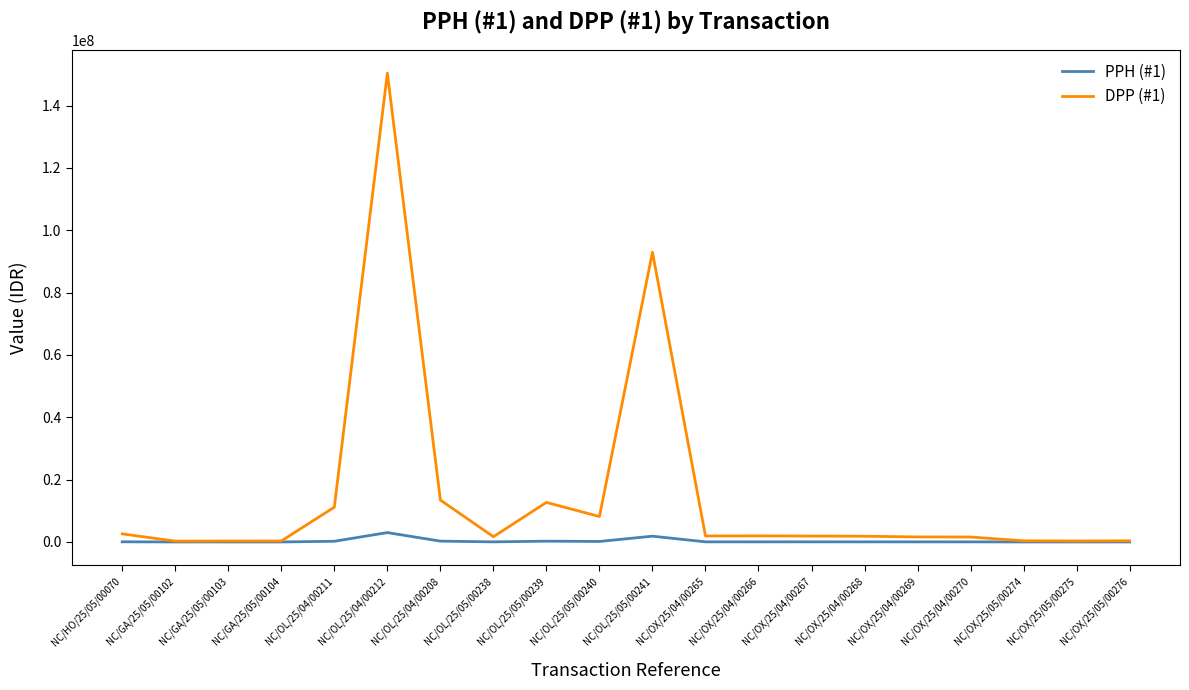

Is it true that DPP (#1) equals 150394595.0 at NC/OL/25/04/00212?

True